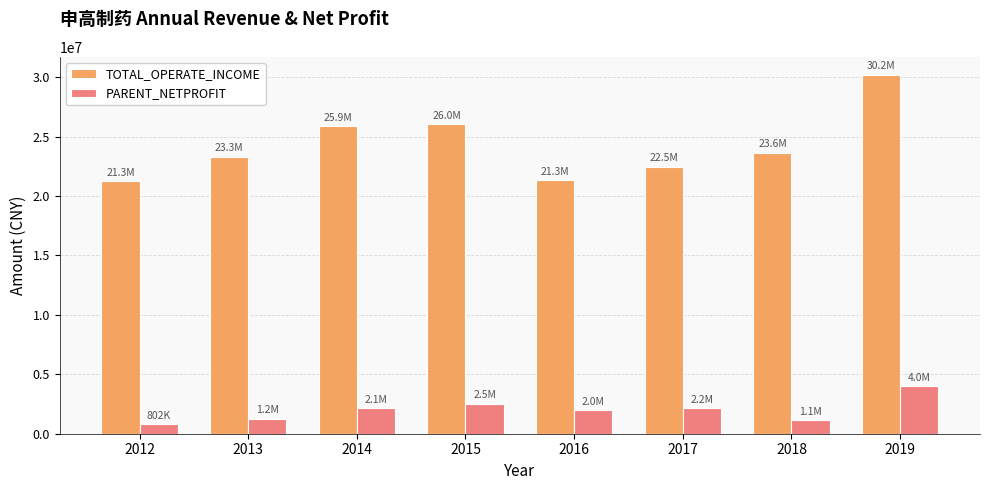

What is the value of the TOTAL_OPERATE_INCOME bar at the 4th from the left?

26046605.7